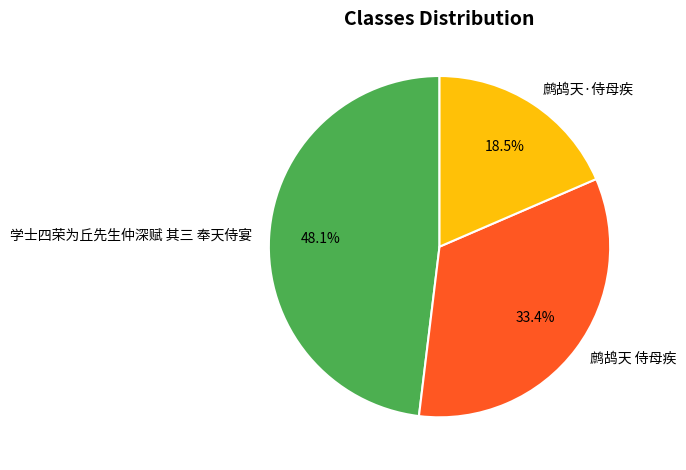

Rank the categories by value from lowest to highest.

鹧鸪天·侍母疾, 鹧鸪天 侍母疾, 学士四荣为丘先生仲深赋 其三 奉天侍宴